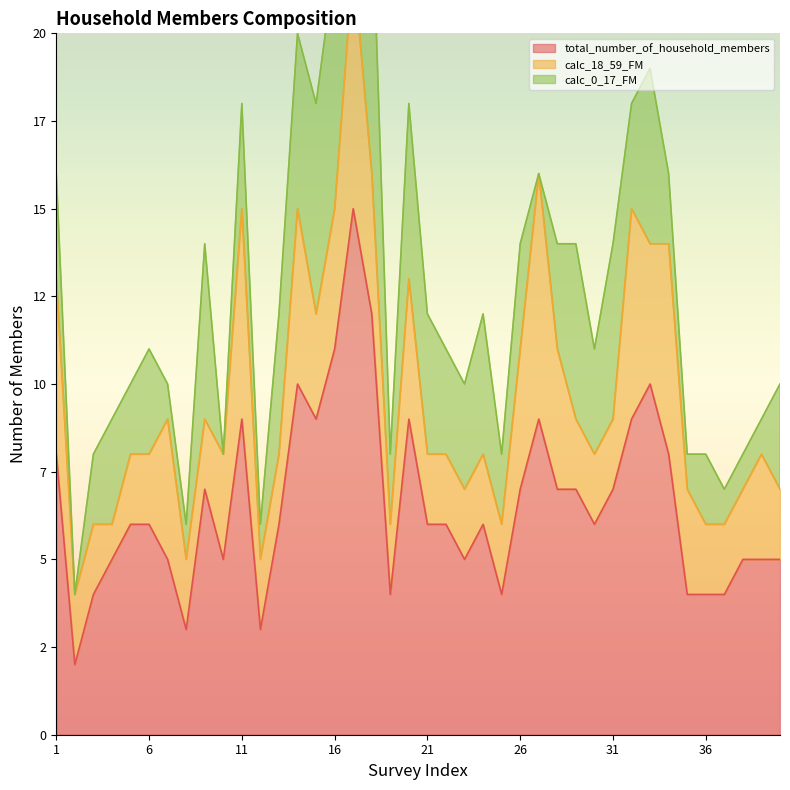

What is the value of the calc_0_17_FM point at the 15th from the left?

6